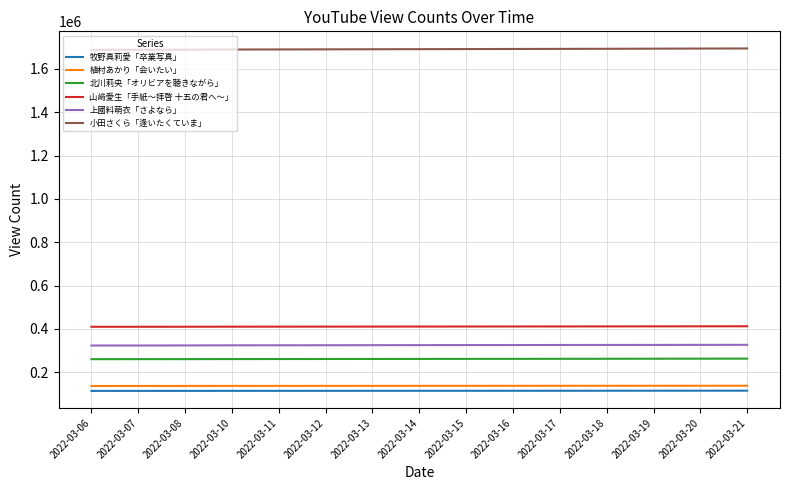

How many categories are shown in the chart?

15